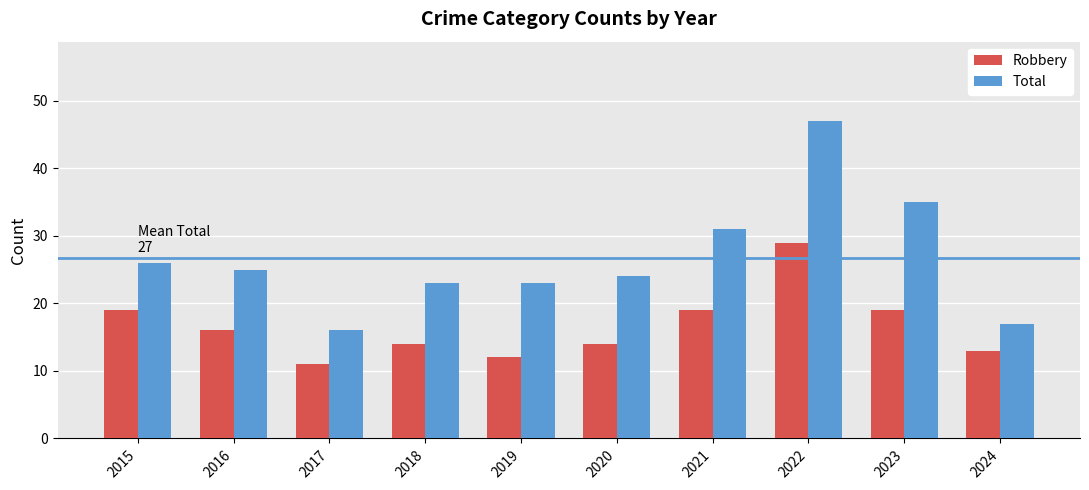

Reading left to right, transcribe all the data shown in this chart.

Robbery: 19	16	11	14	12	14	19	29	19	13
Total: 26	25	16	23	23	24	31	47	35	17